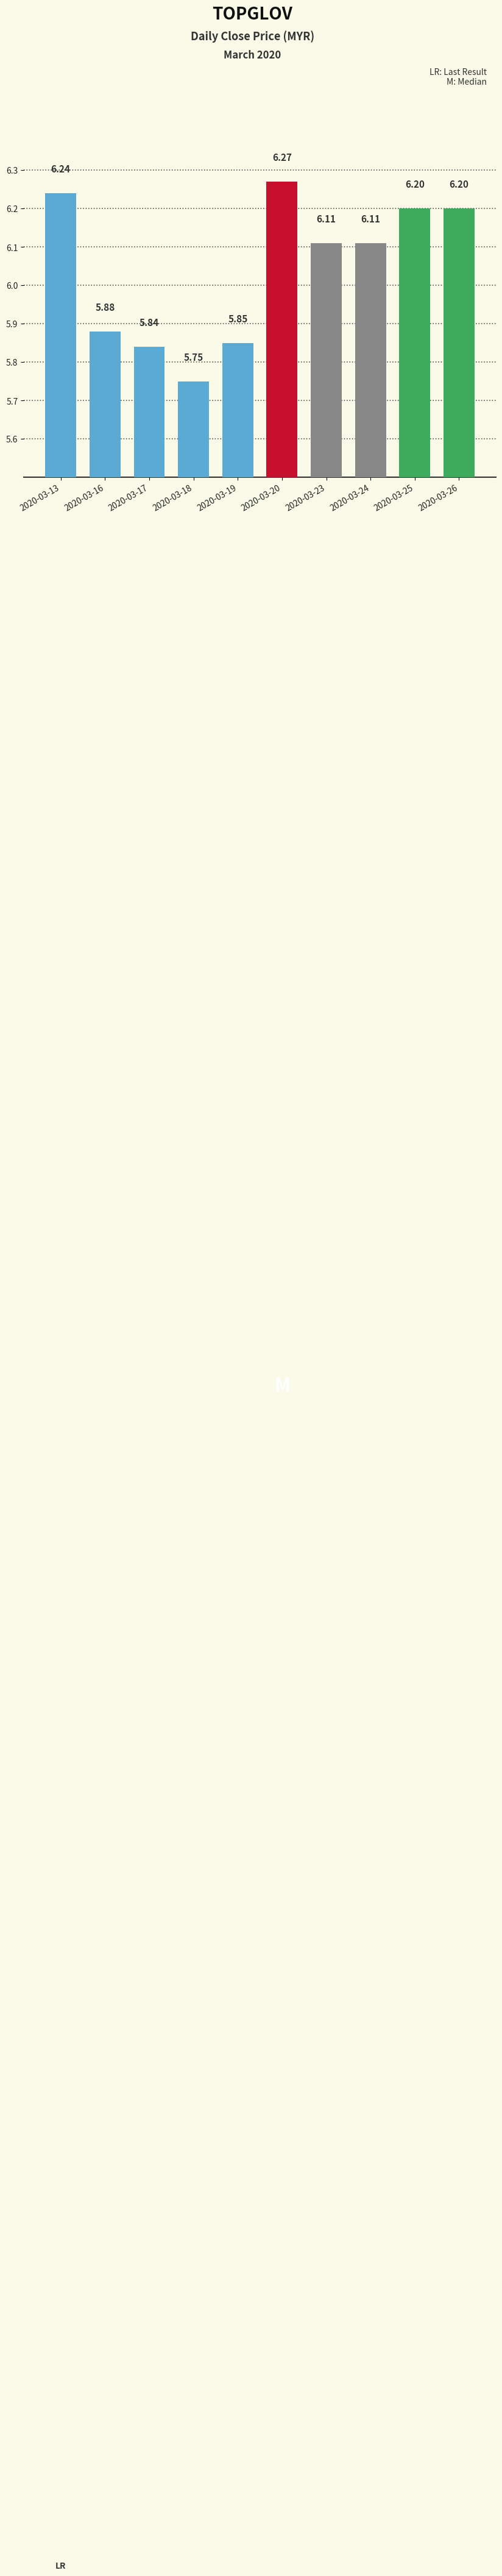

What is the sum of all values?

60.5